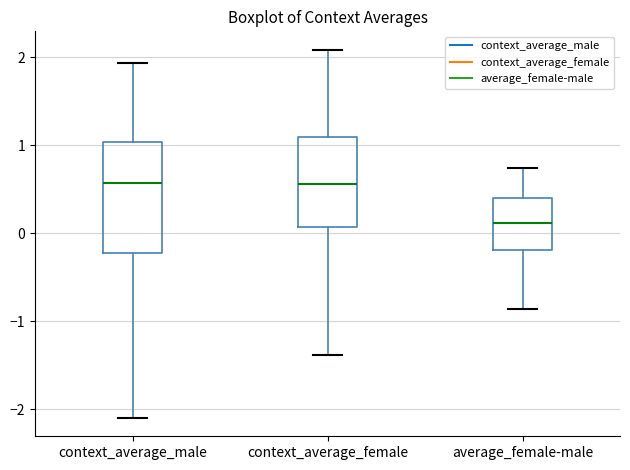

Where is the upper edge of the box for context_average_female on the y-axis? The values are not printed on the chart, so give them approximately, as read against the axis.

1.1